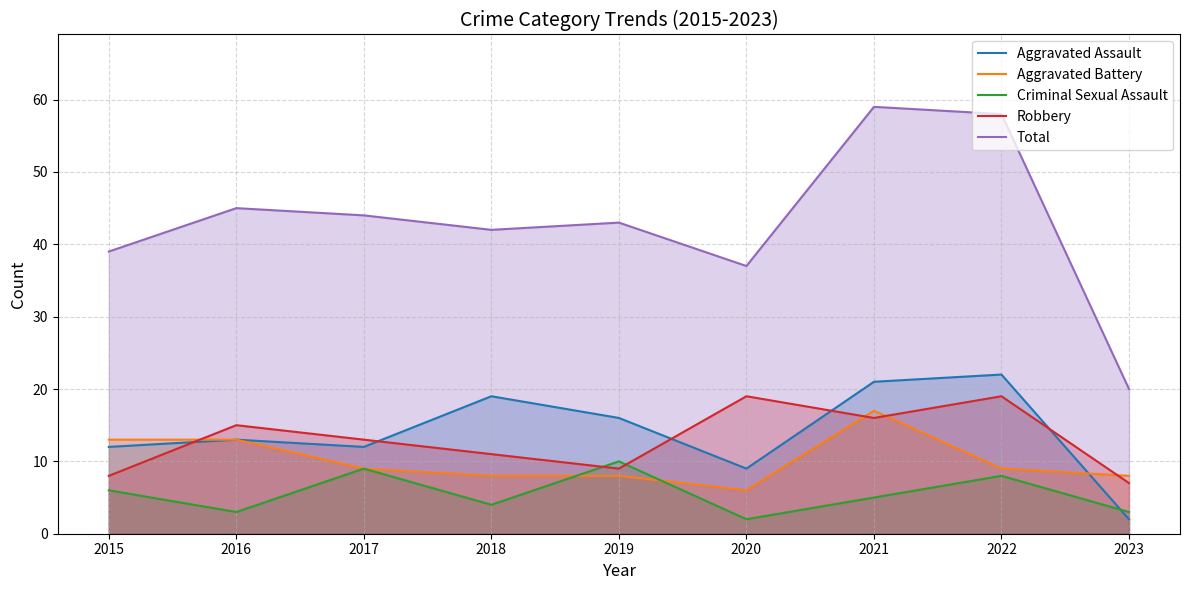

Between 2023 and 2015, which is larger?

2015